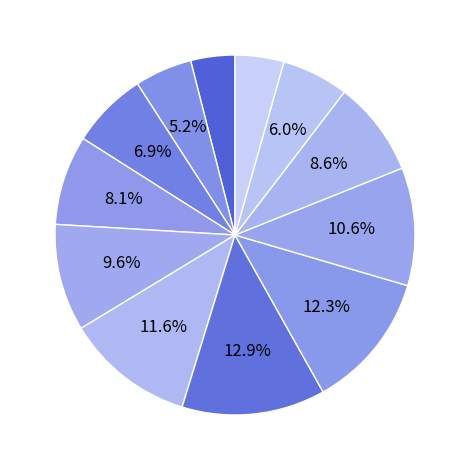

Count the number of slices in the pie.

12